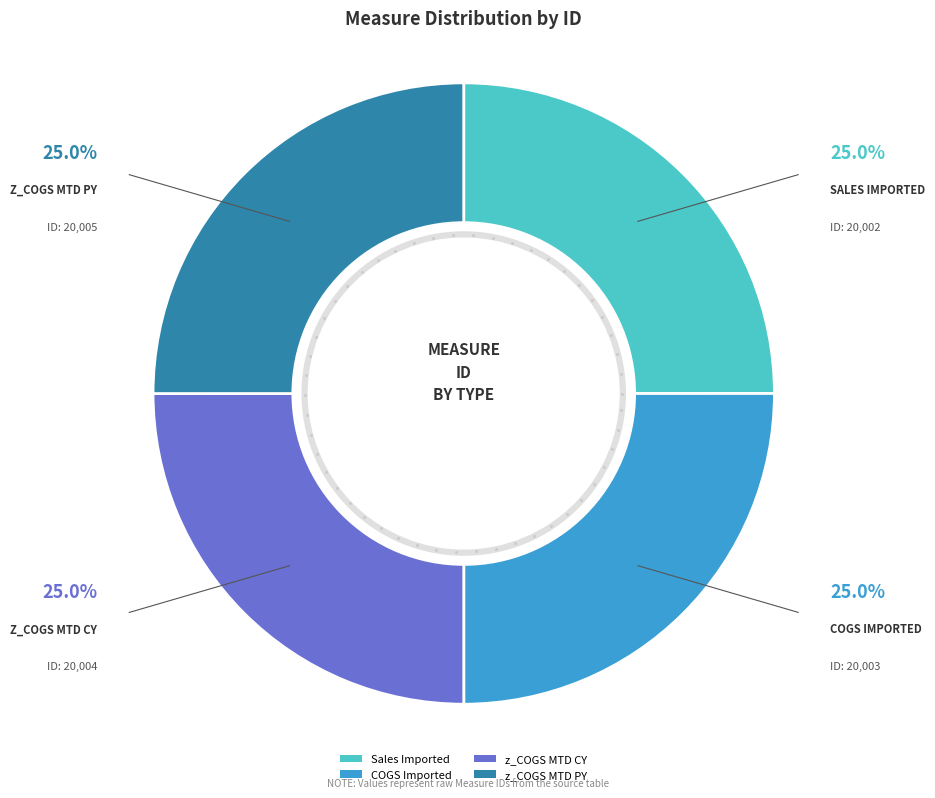

Is it true that Sales Imported is 25% of the pie?

True